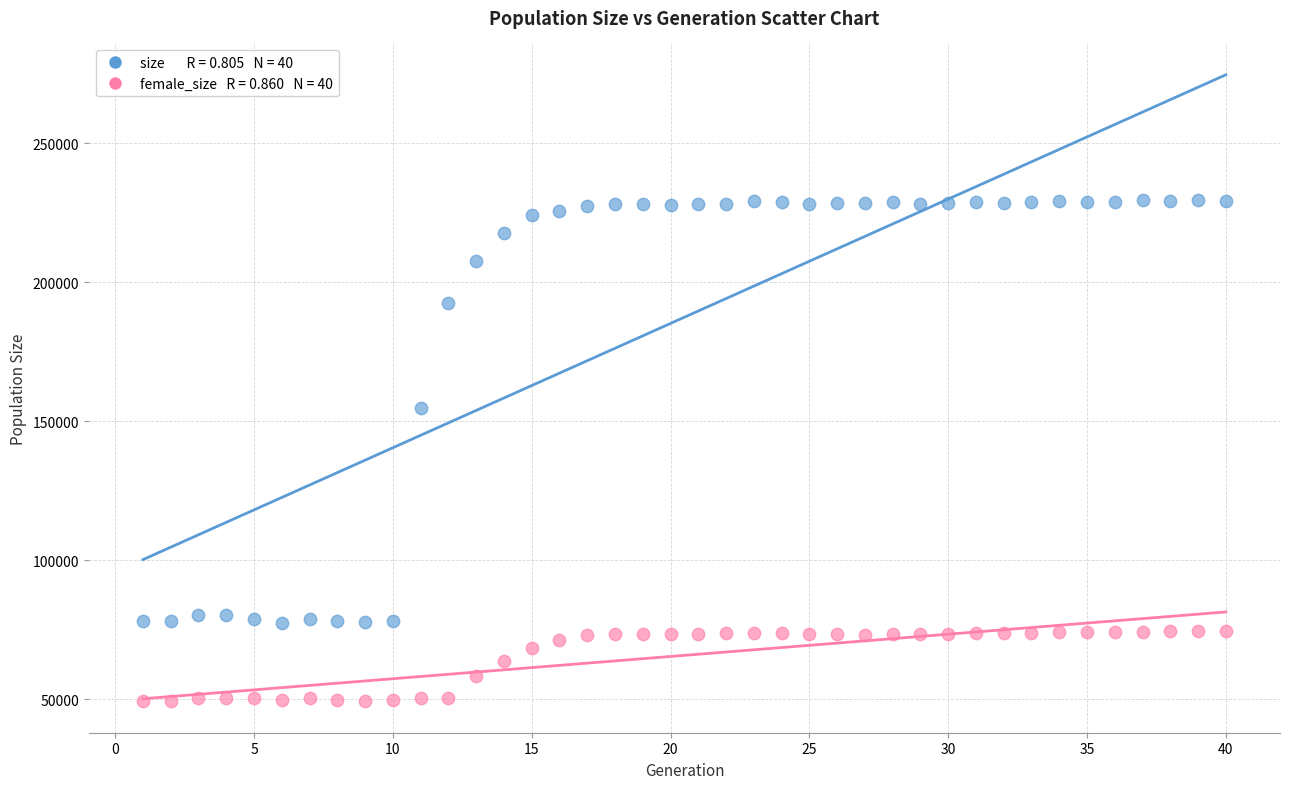

Across all data points, what is the range of Y values (max minus min)?

180433